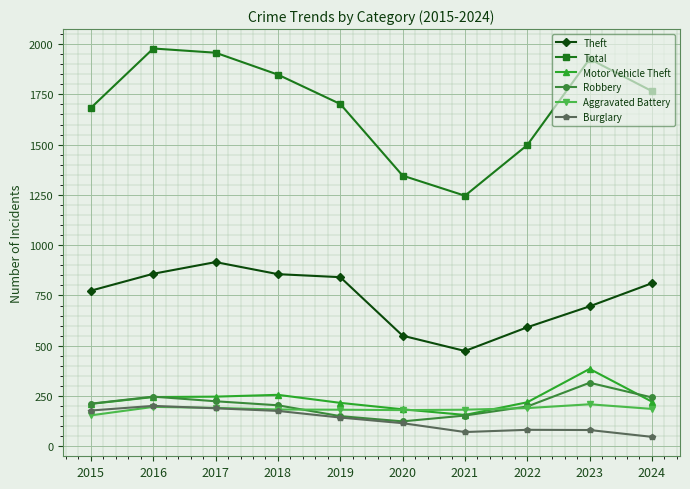

True or false: Motor Vehicle Theft has more than 1 points higher than both neighbors.

True